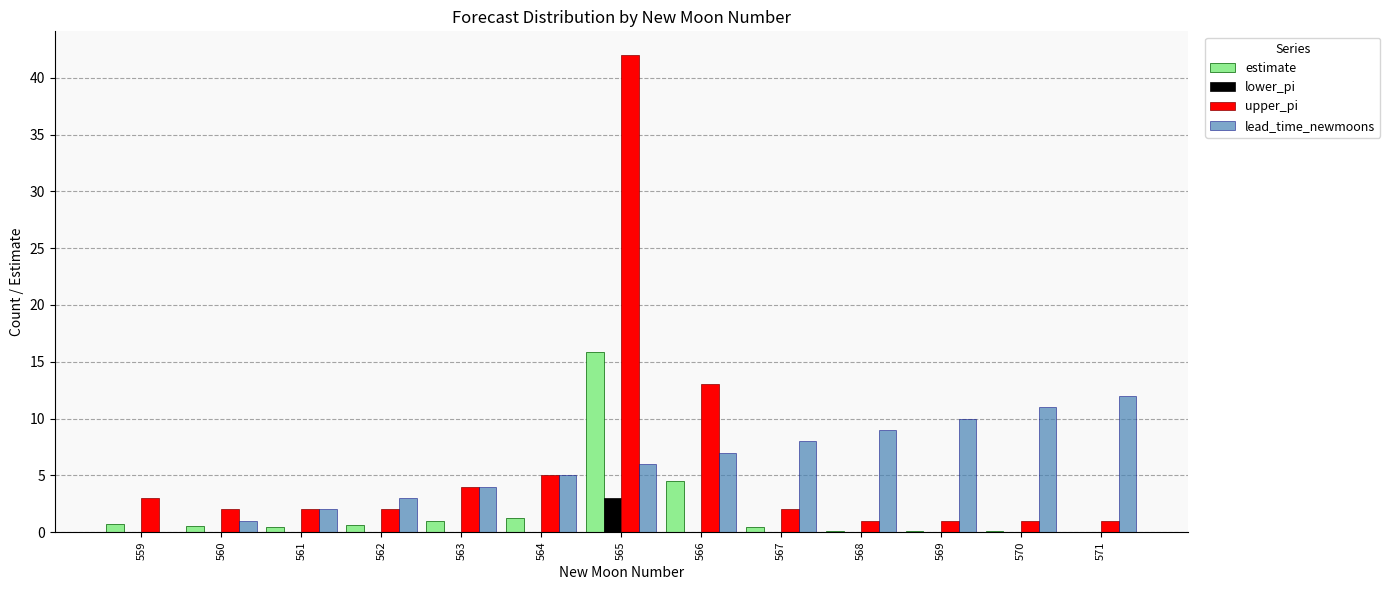

Count the number of data series in this chart.

4